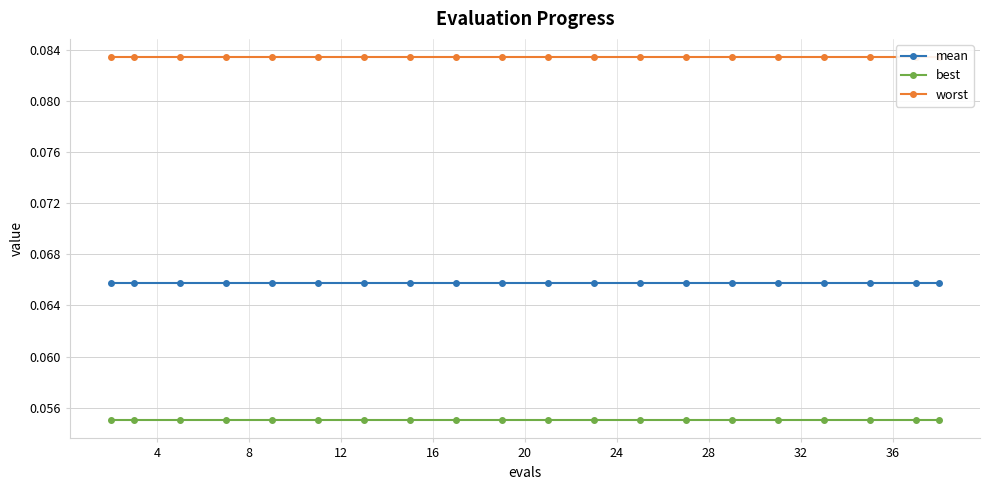

True or false: mean and worst intersect in this chart.

False